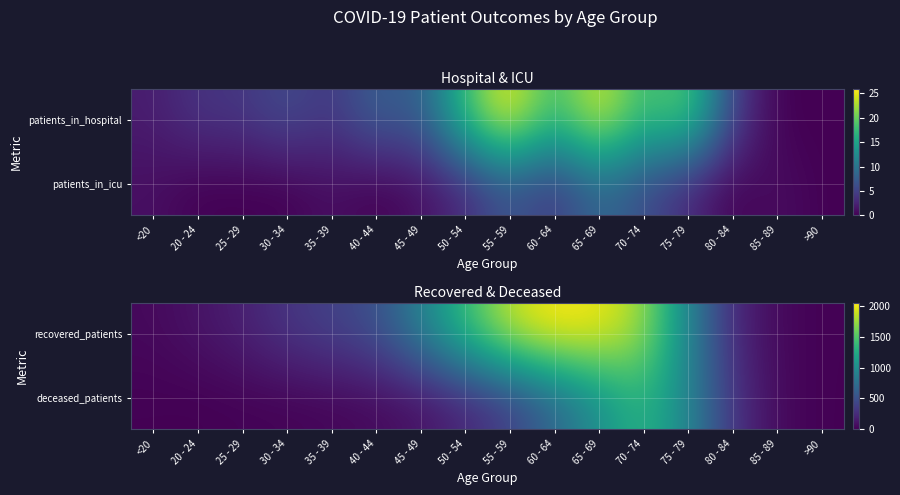

Is it true that deceased_patients equals 692 at 65 - 69?

False